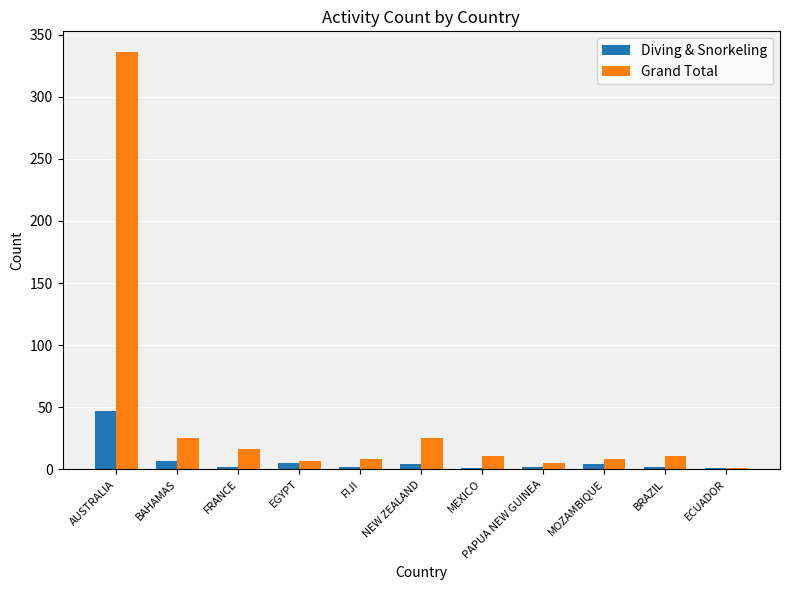

At which label is Diving & Snorkeling closest to 24?

BAHAMAS